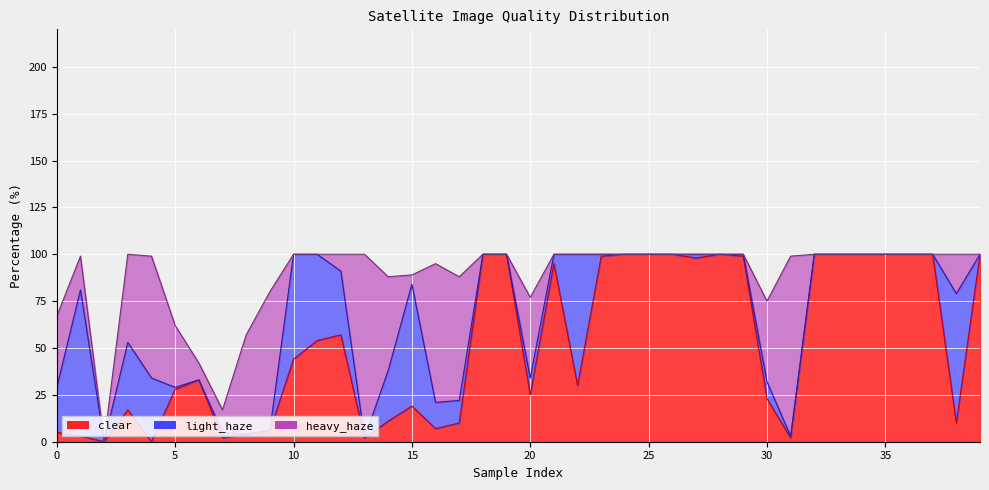

Reading left to right, transcribe all the data shown in this chart.

clear: 0=5	1=3	2=0	3=17	4=0	5=28	6=33	7=2	8=4	9=6	10=44	11=54	12=57	13=2	14=11	15=19	16=7	17=10	18=100	19=100	20=25	21=95	22=30	23=99	24=100	25=100	26=100	27=98	28=100	29=99	30=23	31=2	32=100	33=100	34=100	35=100	36=100	37=100	38=10	39=100
light_haze: 0=24	1=78	2=0	3=36	4=34	5=1	6=0	7=3	8=0	9=0	10=56	11=46	12=34	13=0	14=27	15=65	16=14	17=12	18=0	19=0	20=9	21=5	22=70	23=1	24=0	25=0	26=0	27=2	28=0	29=1	30=9	31=1	32=0	33=0	34=0	35=0	36=0	37=0	38=69	39=0
heavy_haze: 0=38	1=18	2=0	3=47	4=65	5=33	6=9	7=12	8=53	9=74	10=0	11=0	12=9	13=98	14=50	15=5	16=74	17=66	18=0	19=0	20=43	21=0	22=0	23=0	24=0	25=0	26=0	27=0	28=0	29=0	30=43	31=96	32=0	33=0	34=0	35=0	36=0	37=0	38=21	39=0